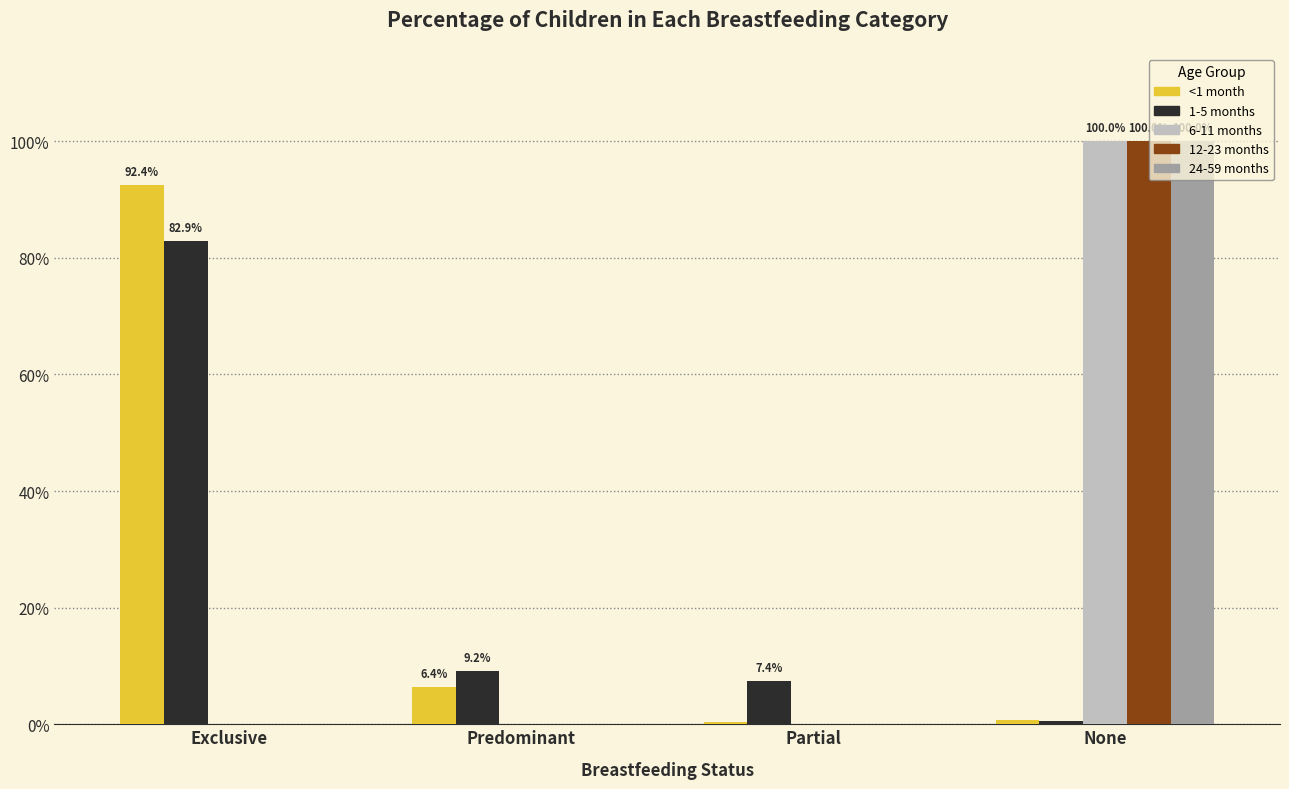

At which category does the chart reach its peak across all series?

None